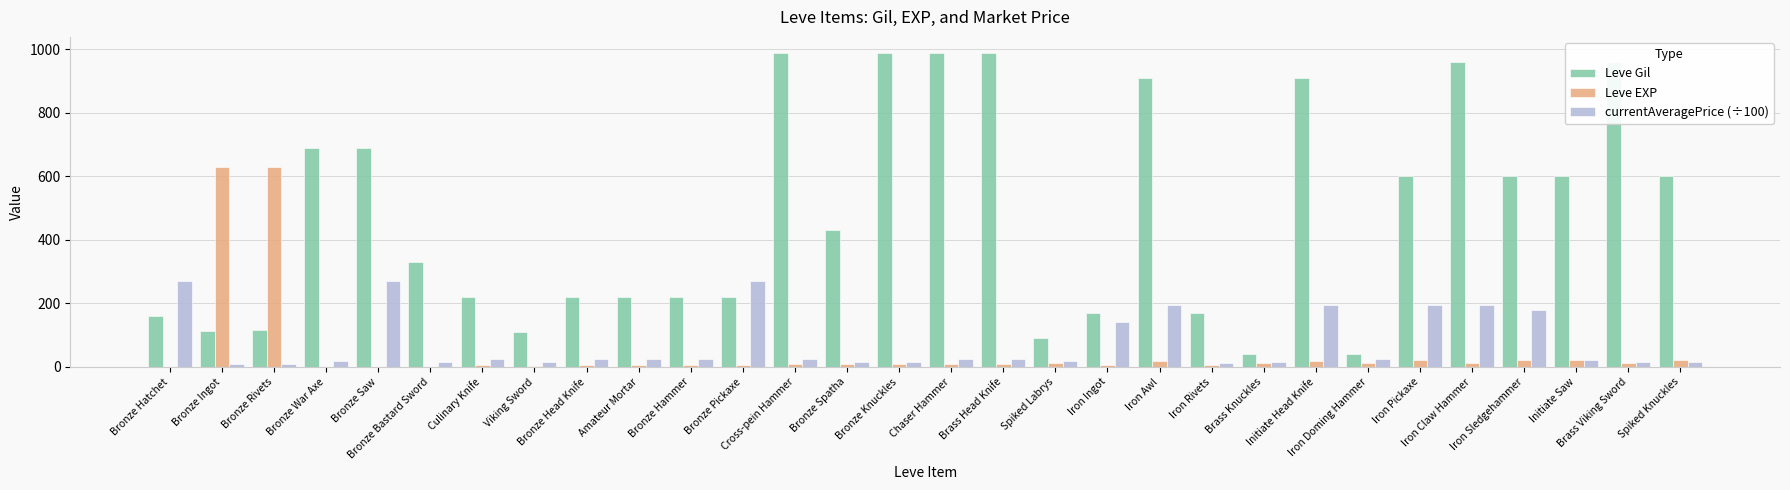

What is the average value of the Leve EXP series?

51.1